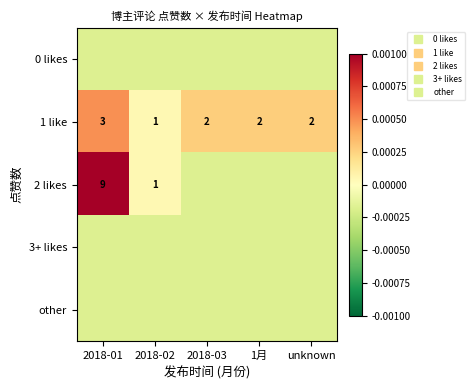

At which label does 1 like reach its peak?

2018-01